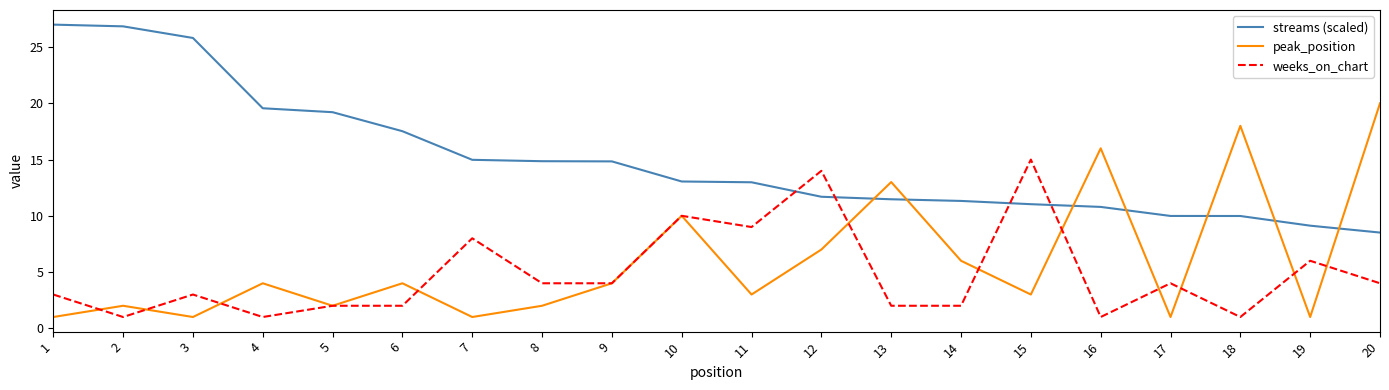

Which series ends up on top after the final intersection of weeks_on_chart and peak_position?

peak_position